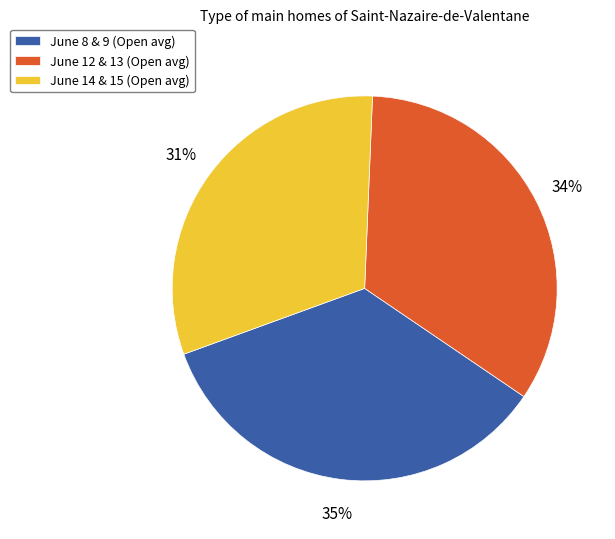

What is the ratio of the value at June 8 & 9 (Open avg) to the value at June 12 & 13 (Open avg)?

1.0